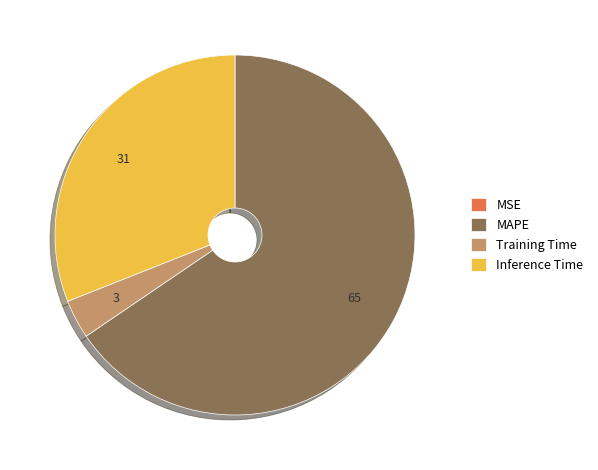

True or false: Inference Time accounts for 19% of the total.

False